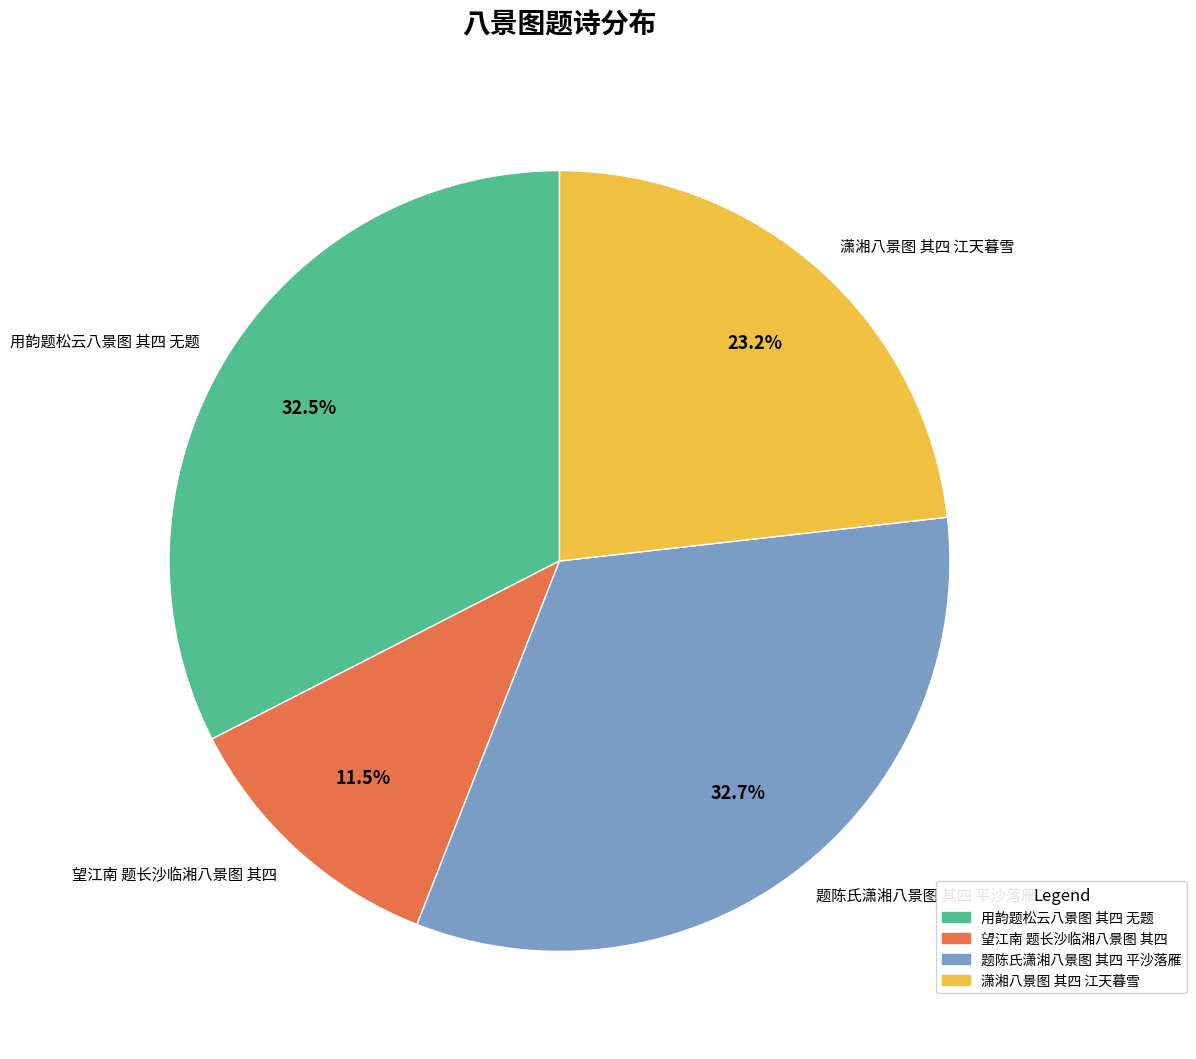

Is 题陈氏潇湘八景图 其四 平沙落雁 the majority of the pie?

No